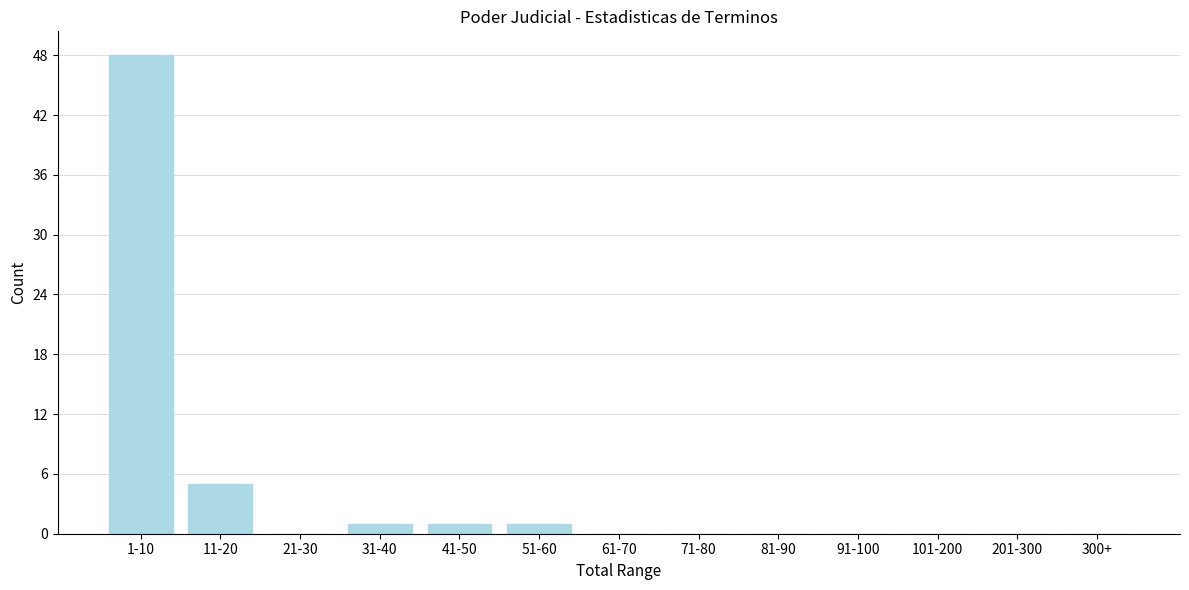

Reading left to right, extract all data points from this chart.

1-10=48	11-20=5	21-30=0	31-40=1	41-50=1	51-60=1	61-70=0	71-80=0	81-90=0	91-100=0	101-200=0	201-300=0	300+=0